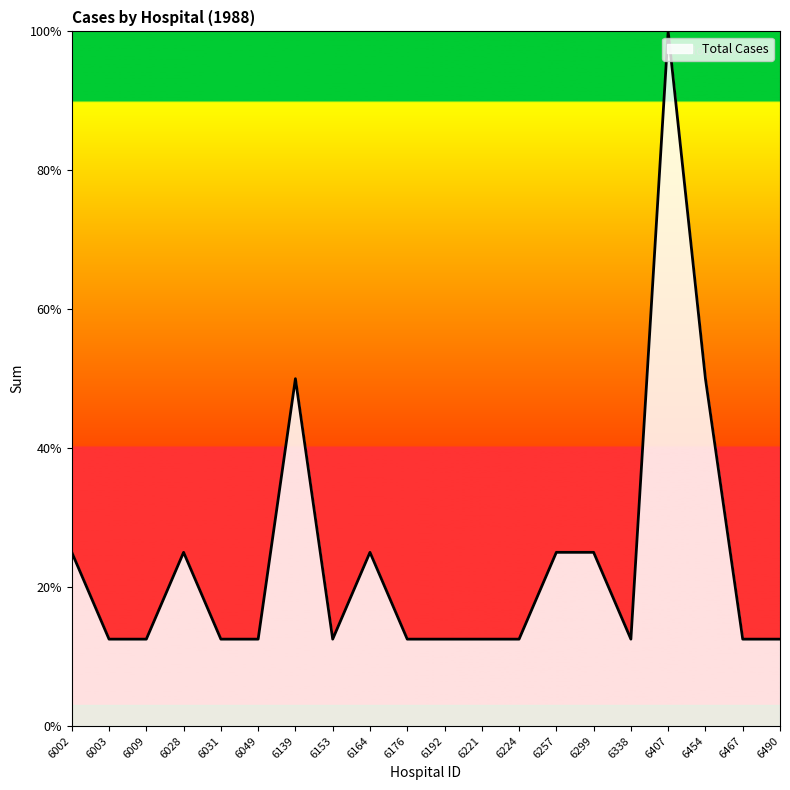

True or false: the data shows 6.9 at 6454.

False